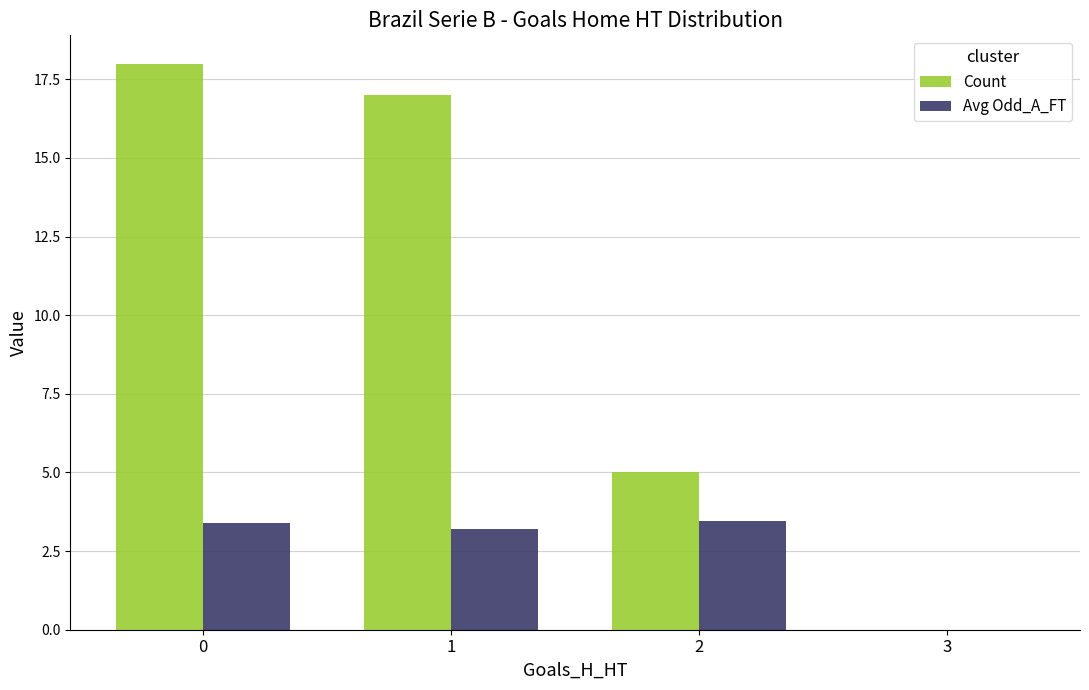

Which series has the largest total across all categories?

Count